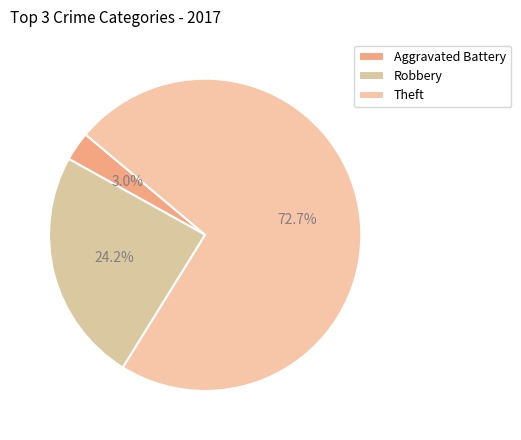

What percentage is NOT represented by Aggravated Battery?

97.0%